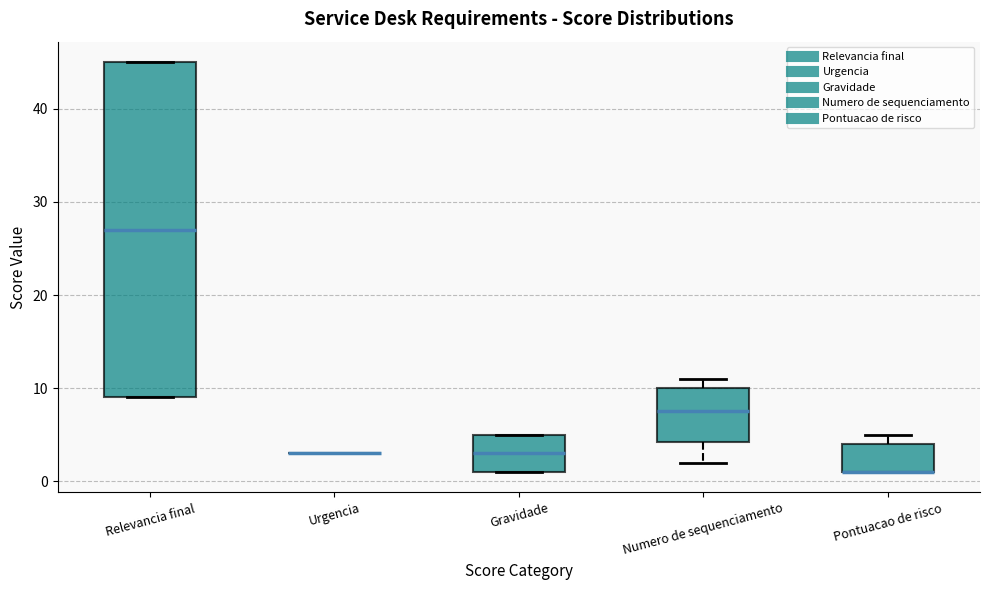

Reading left to right, transcribe this box plot: for each box, give where its median line is, the range the box spans, and where its two whiskers end, as read against the y-axis. The values are not printed on the chart, so give them approximately, as read against the axis.

Relevancia final: median 27, box 9 to 45, whiskers 9 to 45
Urgencia: box collapsed to a line at 3, whiskers 3 to 3
Gravidade: median 3, box 1 to 5, whiskers 1 to 5
Numero de sequenciamento: median 8, box 4 to 10, whiskers 2 to 11
Pontuacao de risco: median 1 (drawn on the box's lower edge), box 1 to 4, whiskers 1 to 5